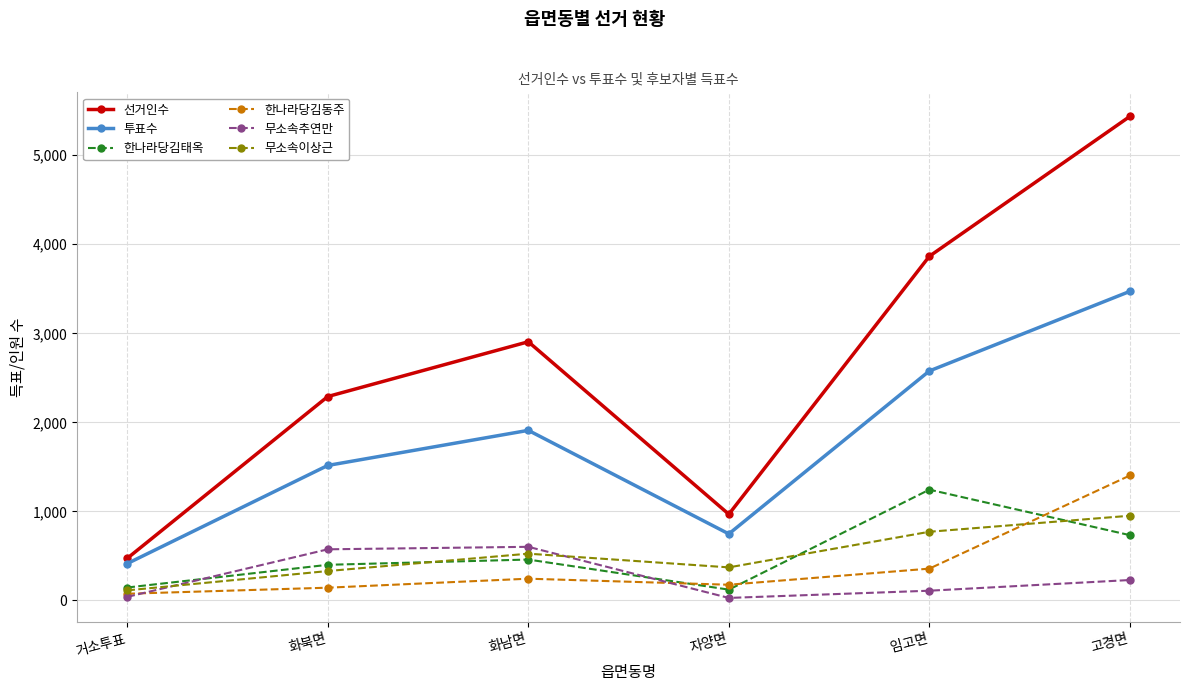

Between 임고면 and 고경면, which series saw the biggest shift?

선거인수